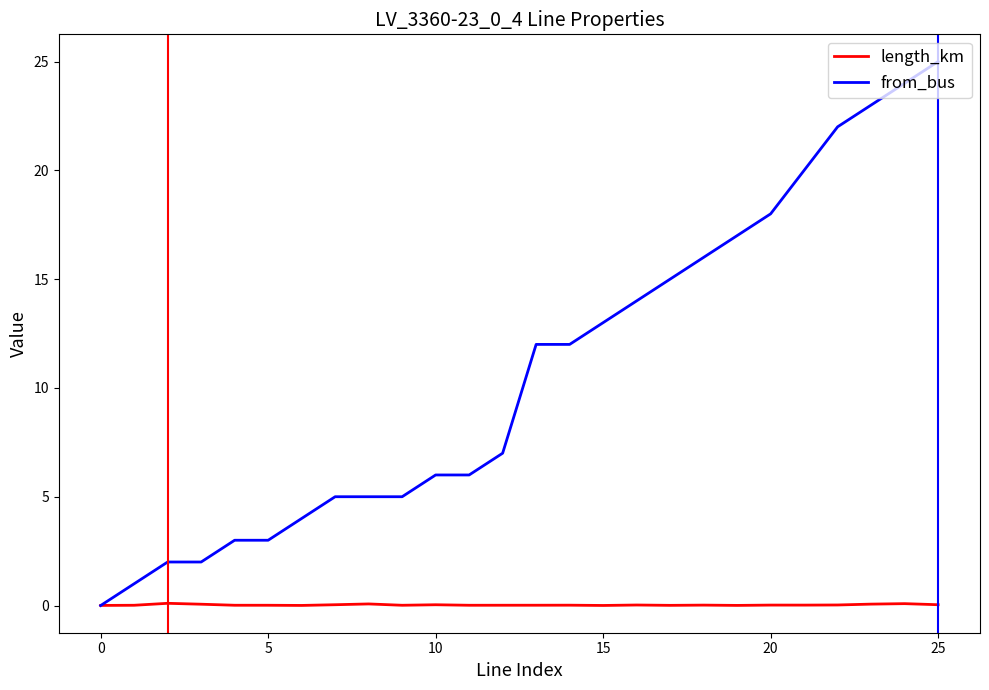

List the series in order of their peak value, lowest first.

length_km, from_bus